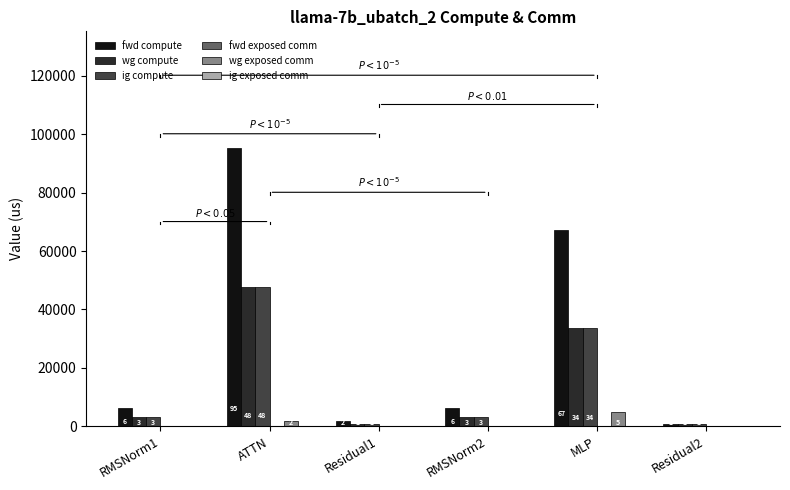

Is it true that fwd compute equals 4186.7 at RMSNorm1?

False